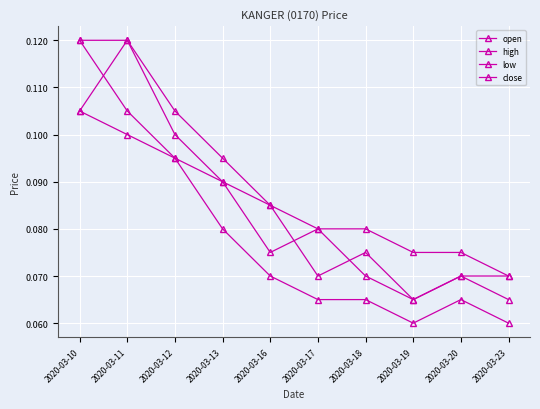

What is the value of the low point at the 6th from the left?

0.1